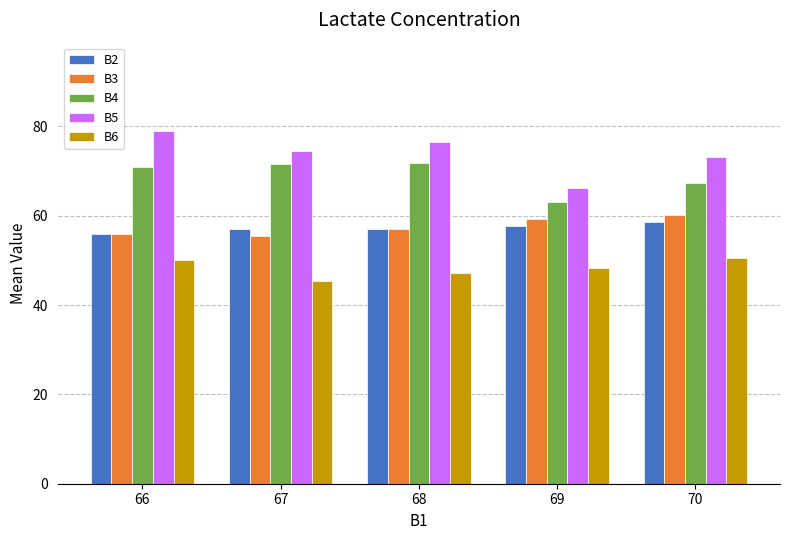

True or false: B6 has a value of 73.0 at 69.

False